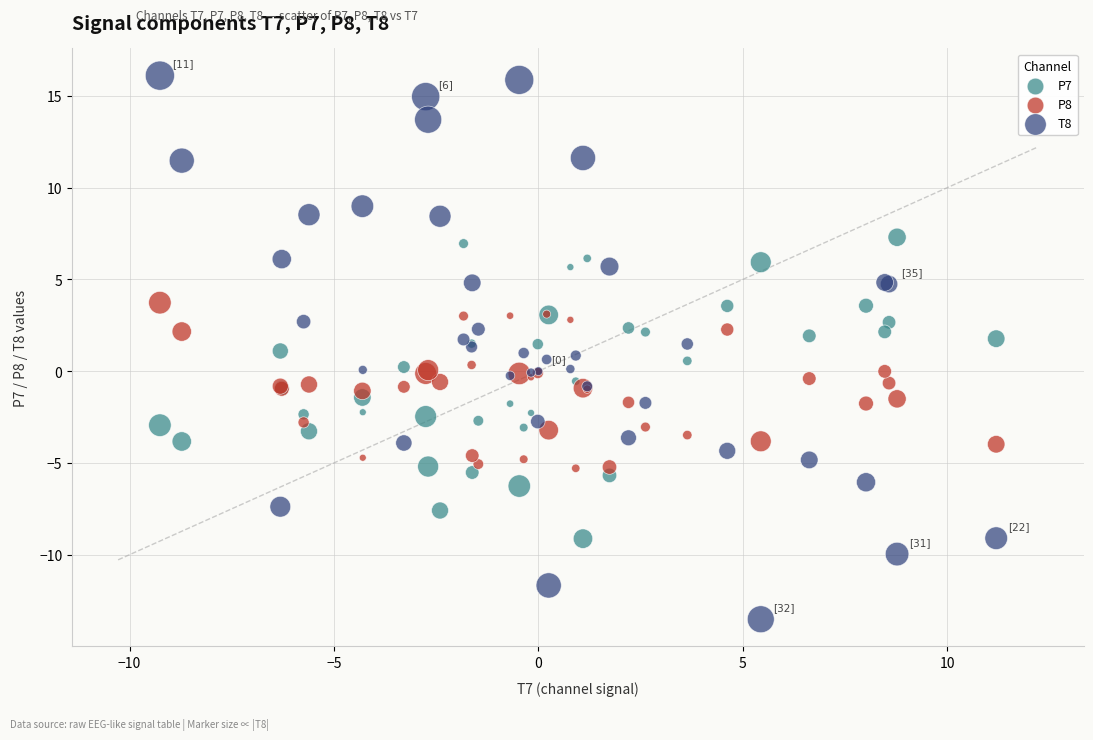

Which series contains the highest Y value?

T8